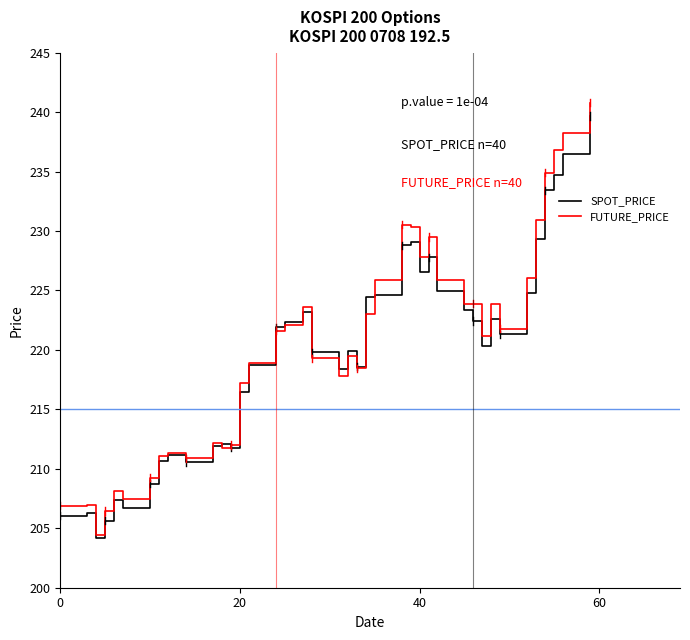

Which series has the widest spread of values?

FUTURE_PRICE